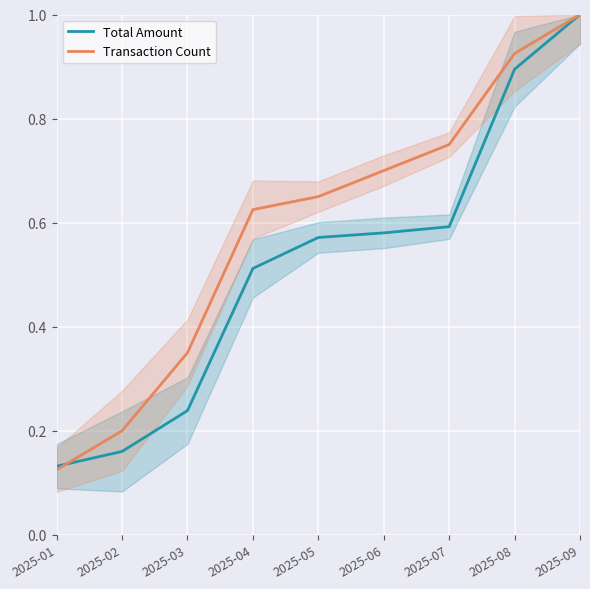

Is this an area chart (filled region under the line)?

No